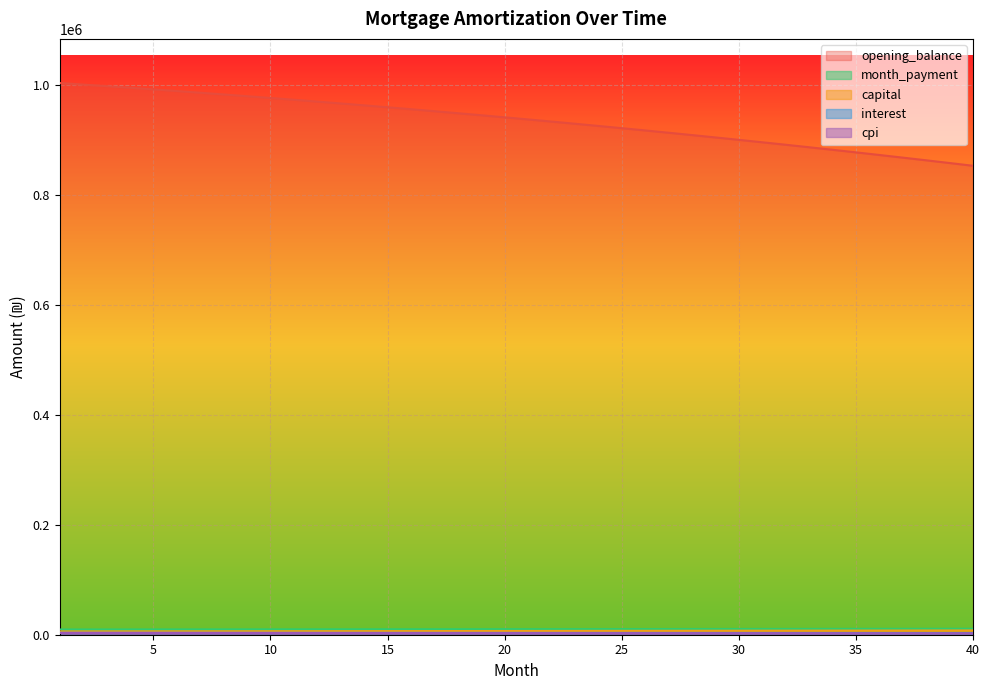

True or false: capital and month_payment intersect in this chart.

False